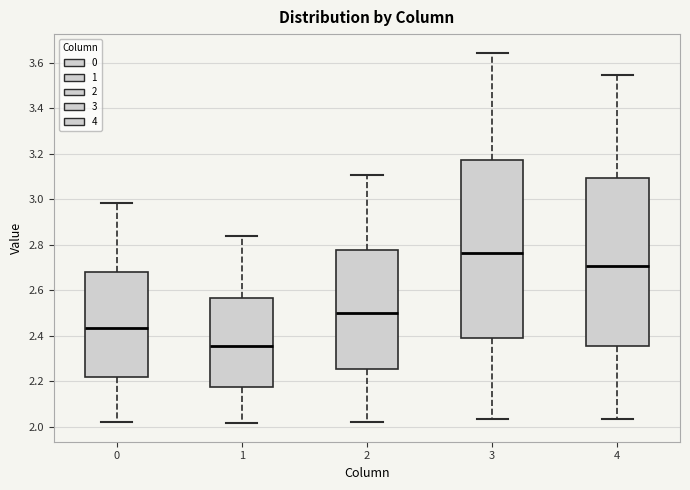

Comparing the boxes themselves (not the whiskers), which one is the tallest?

3